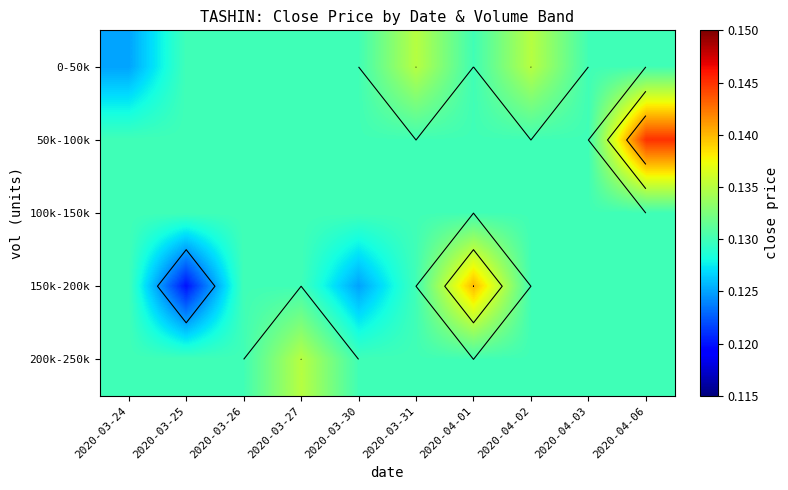

True or false: 50k-100k has a value of 0.1 at 2020-03-24.

False